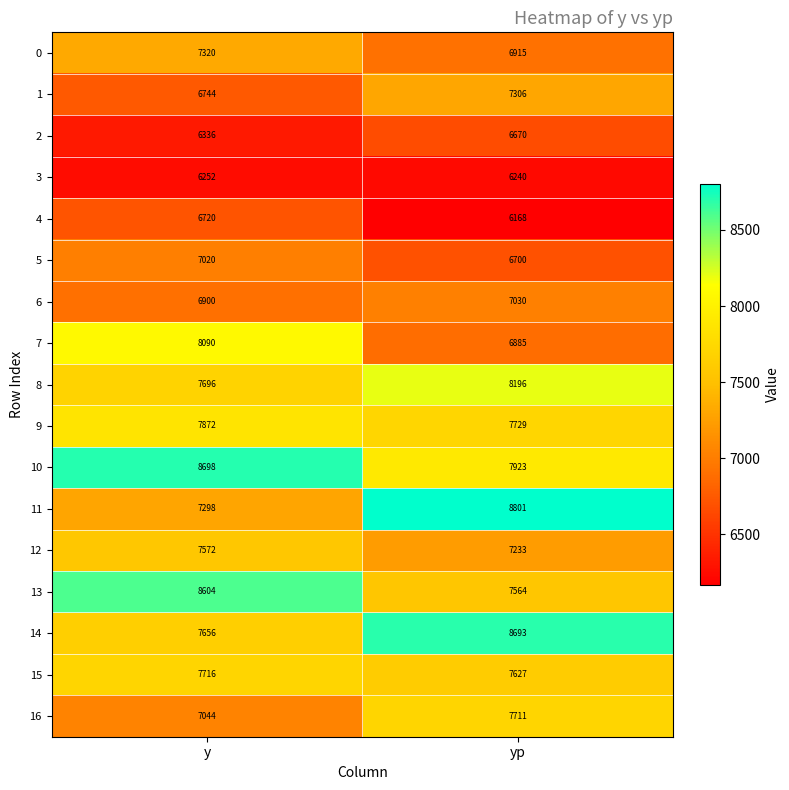

Which series has the largest total across all categories?

10